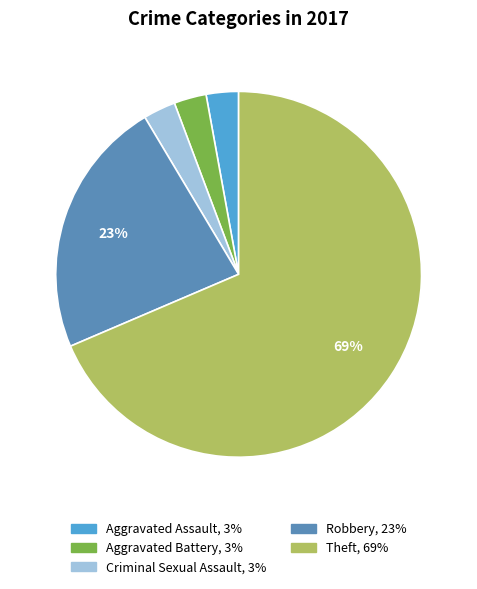

Is there a majority slice in this chart?

Yes